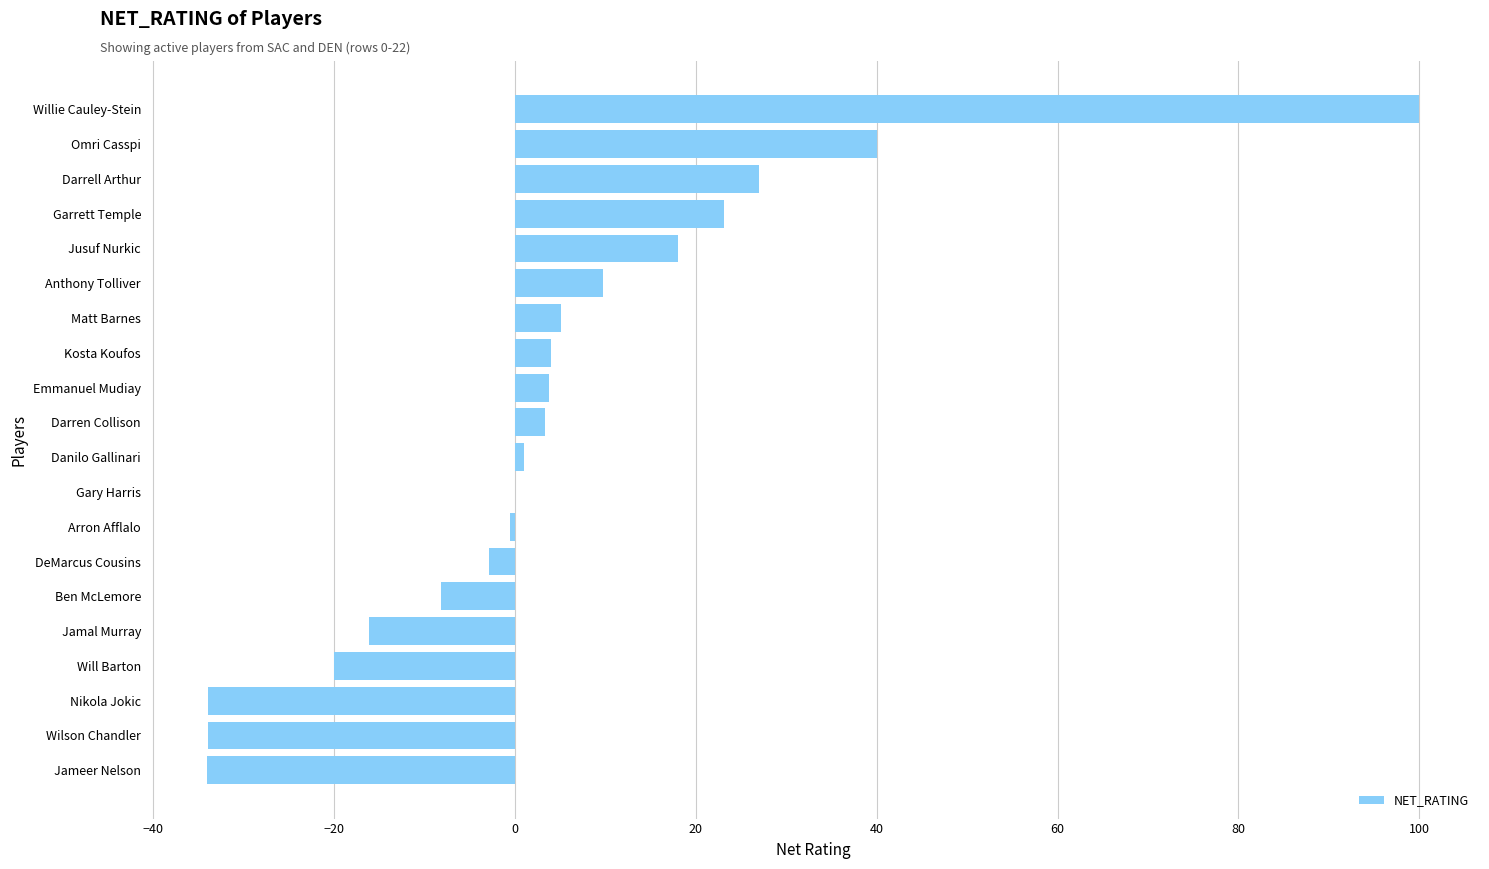

The chart shows a value of 69.5 at Gary Harris. True or false?

False